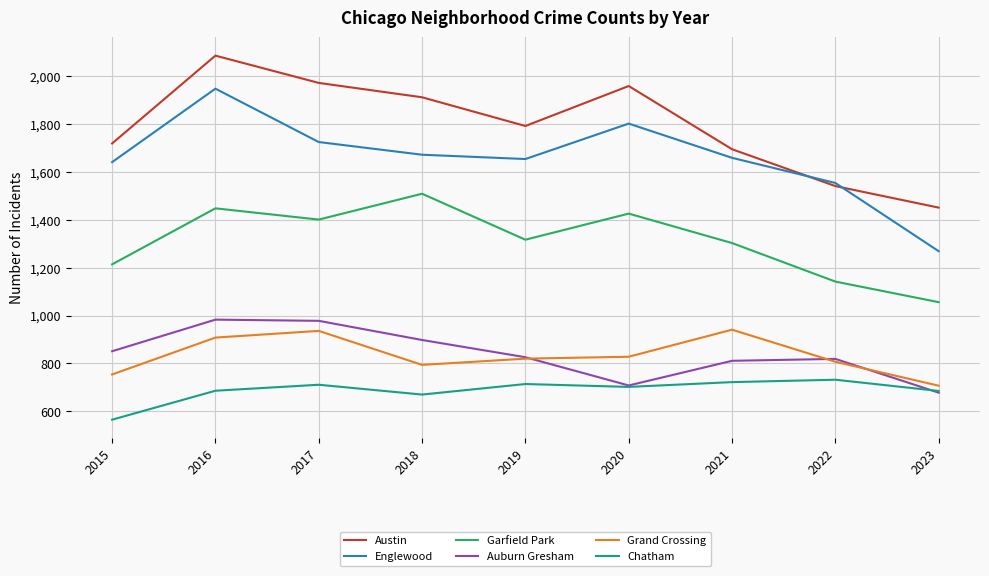

Is it true that Auburn Gresham equals 1317 at 2021?

False